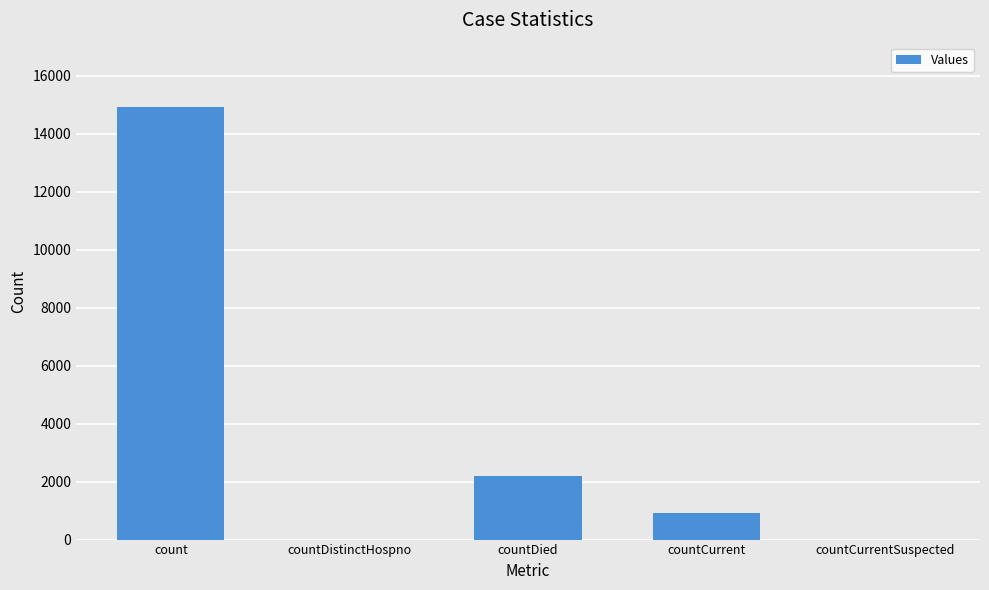

What is the sum of the values at countDied and countDistinctHospno?

2183